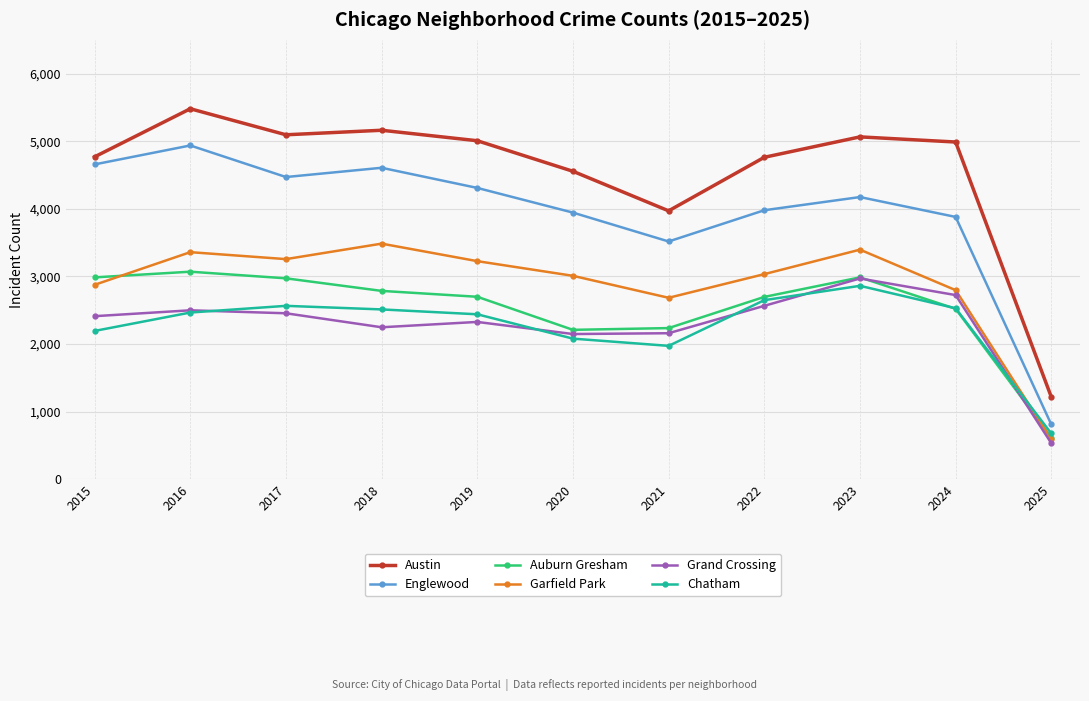

True or false: Garfield Park has more than 0 interior local peaks.

True